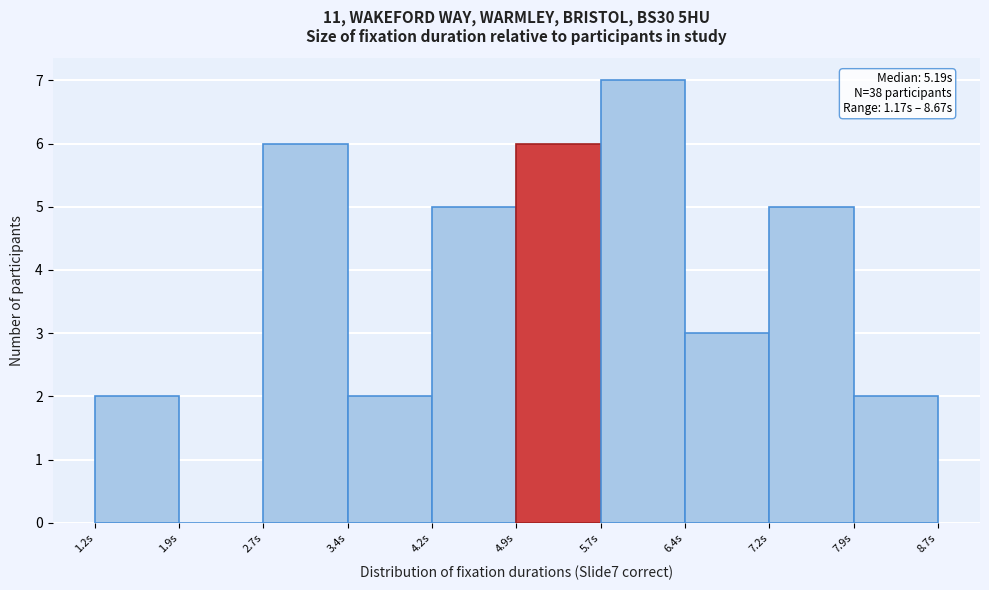

Which range on the x-axis has the tallest bar?

5.67 to 6.42